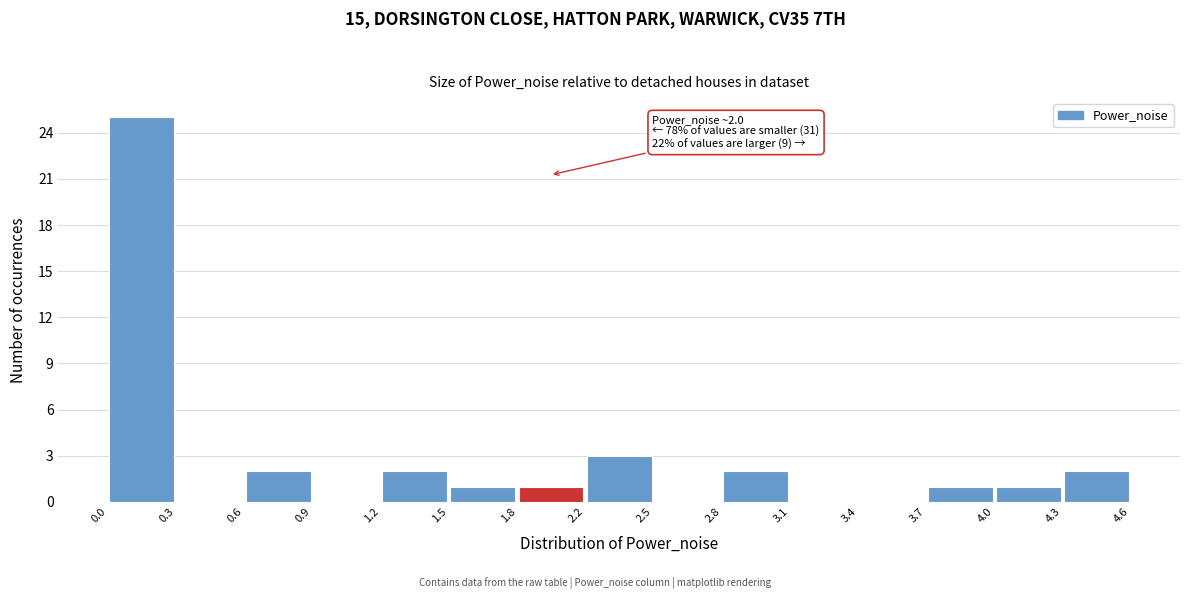

Over which range of the x-axis is the bar tallest?

0.0 to 0.3